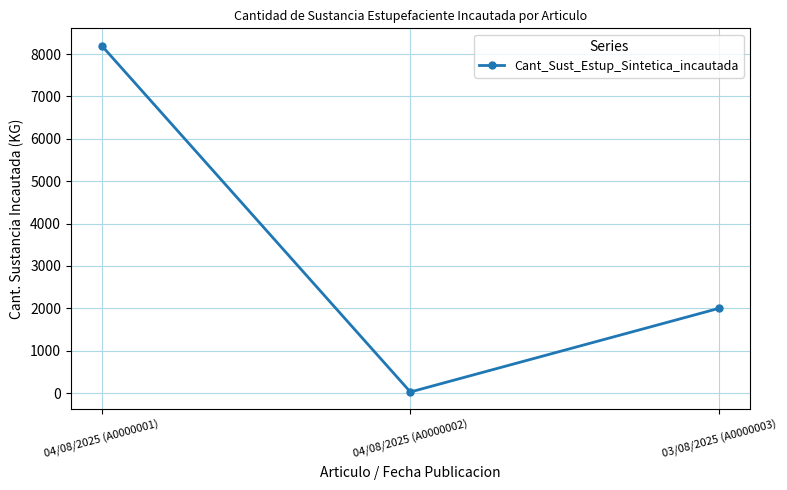

Rank the categories by value from lowest to highest.

04/08/2025 (A0000002), 03/08/2025 (A0000003), 04/08/2025 (A0000001)